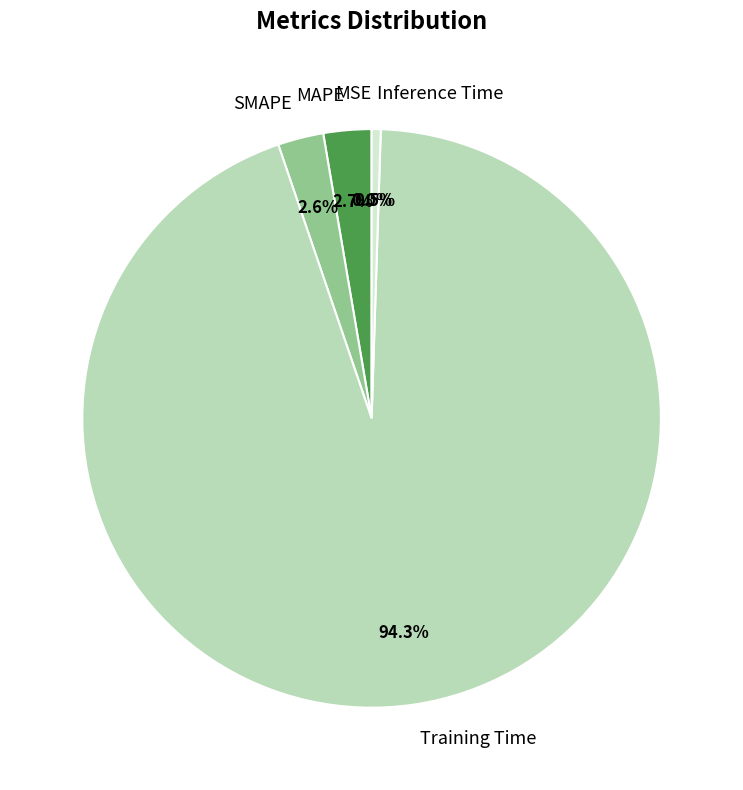

Which category accounts for the majority?

Training Time